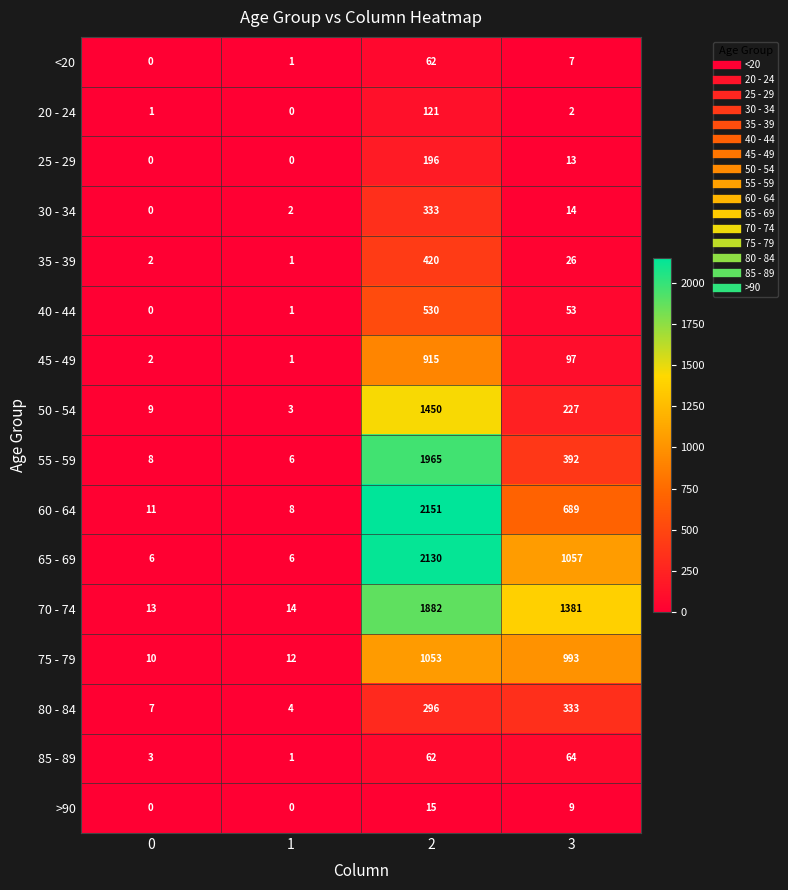

What is the difference between the second highest and minimum values in the 40 - 44 series?

53